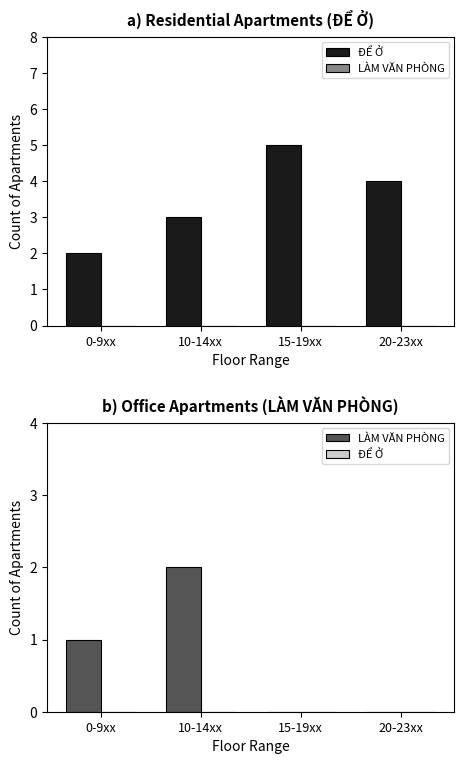

Which has a higher value, 0-9xx or 10-14xx?

0-9xx